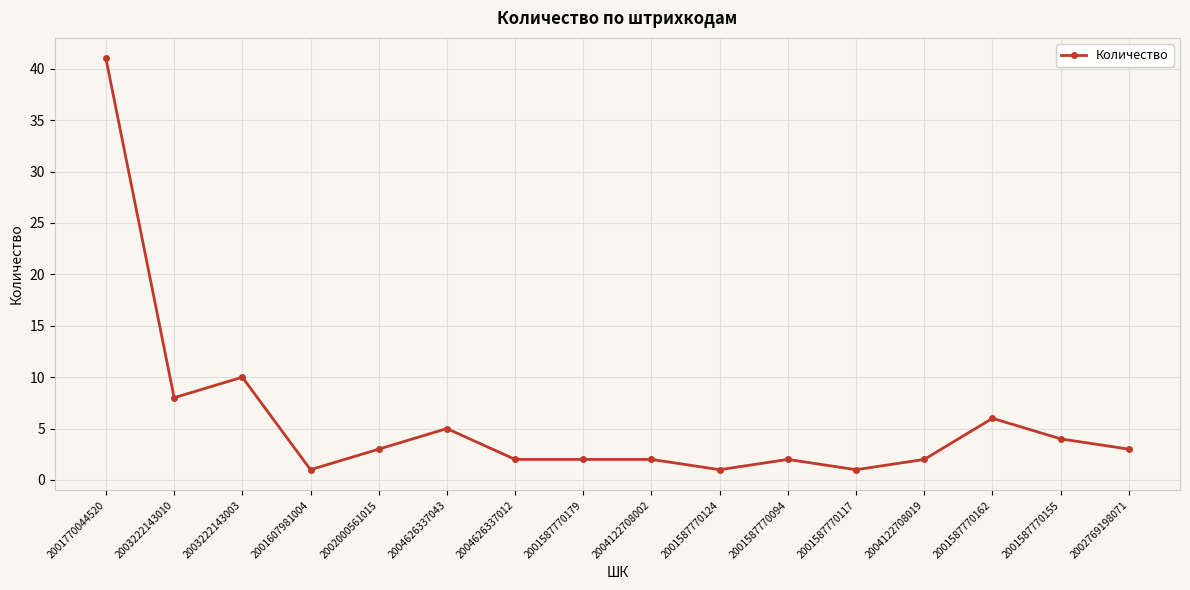

How many values are below 3?

8